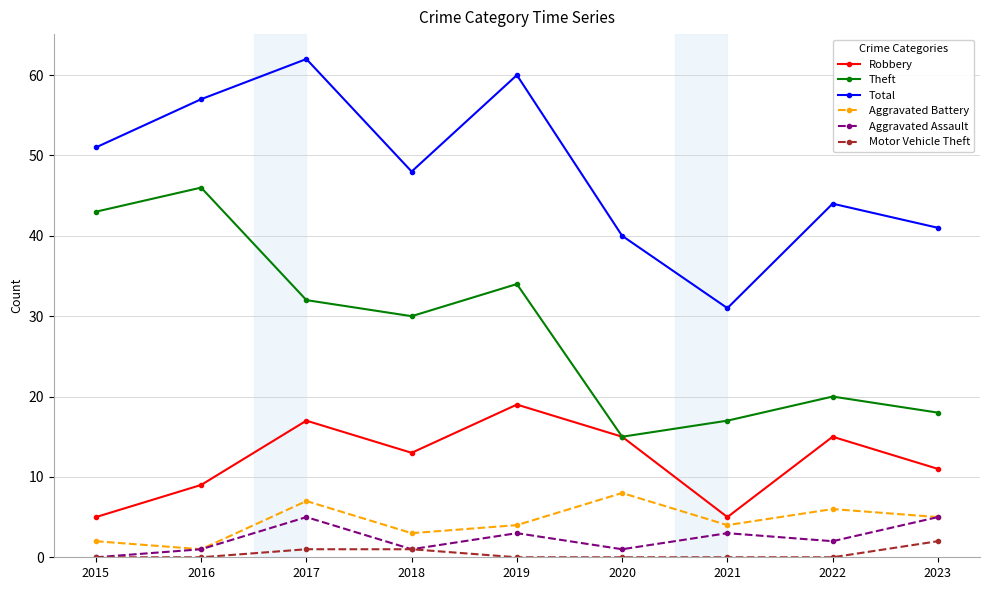

How many Aggravated Assault values are between 1 and 3?

6